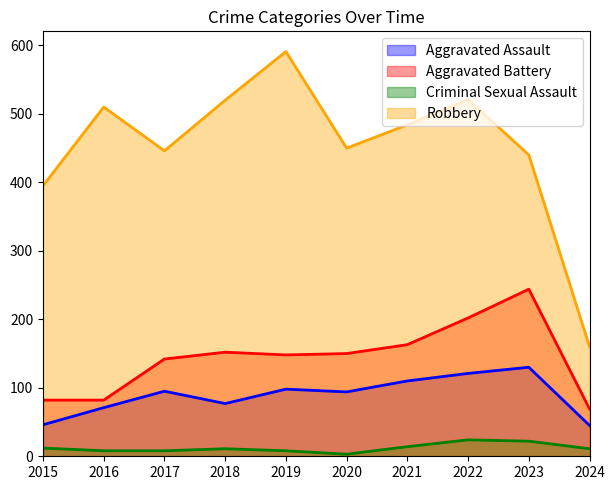

What is the sum of the Aggravated Battery values at 2021 and 2016?

245